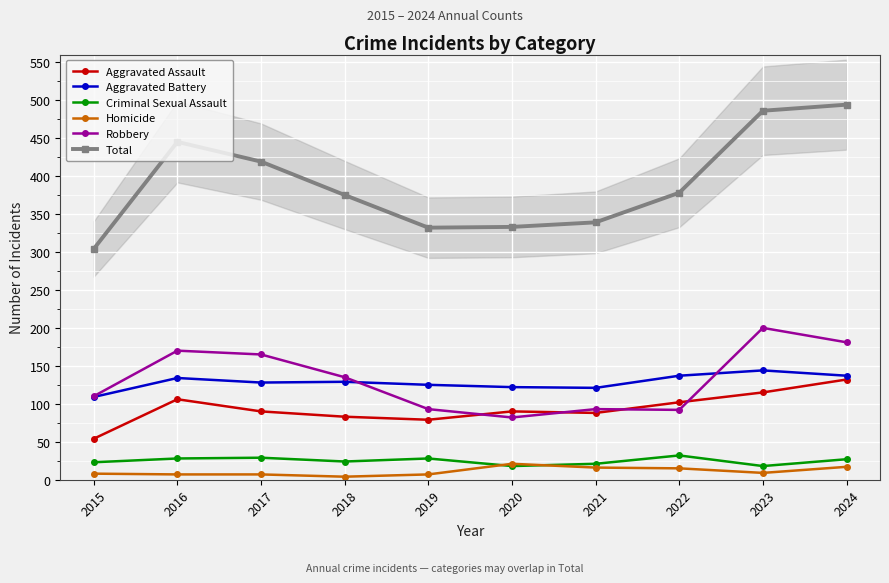

Where is Total nearest to the value 399?

2017